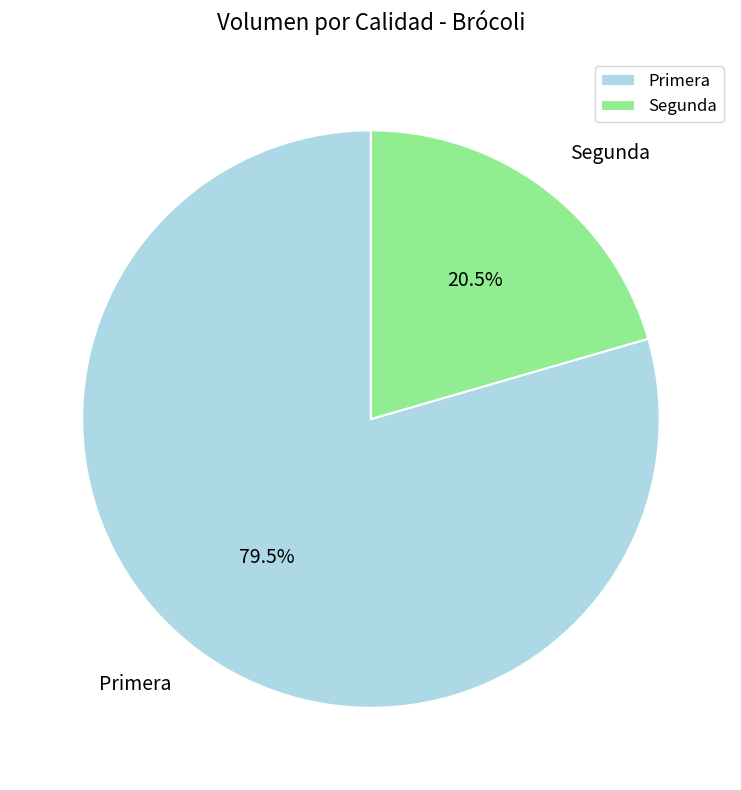

What is the ratio of the value at Primera to the value at Segunda?

3.9